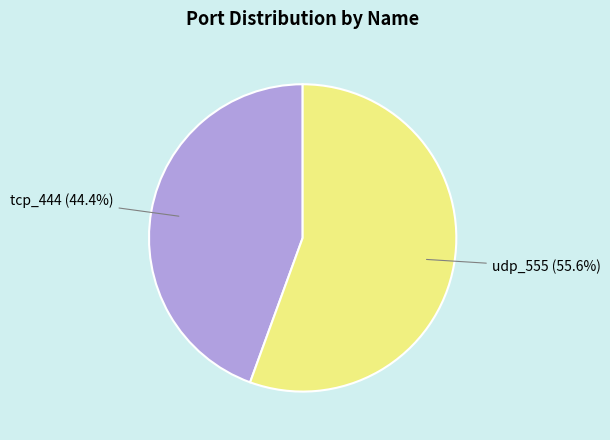

Is it true that tcp_444 is 44% of the pie?

True